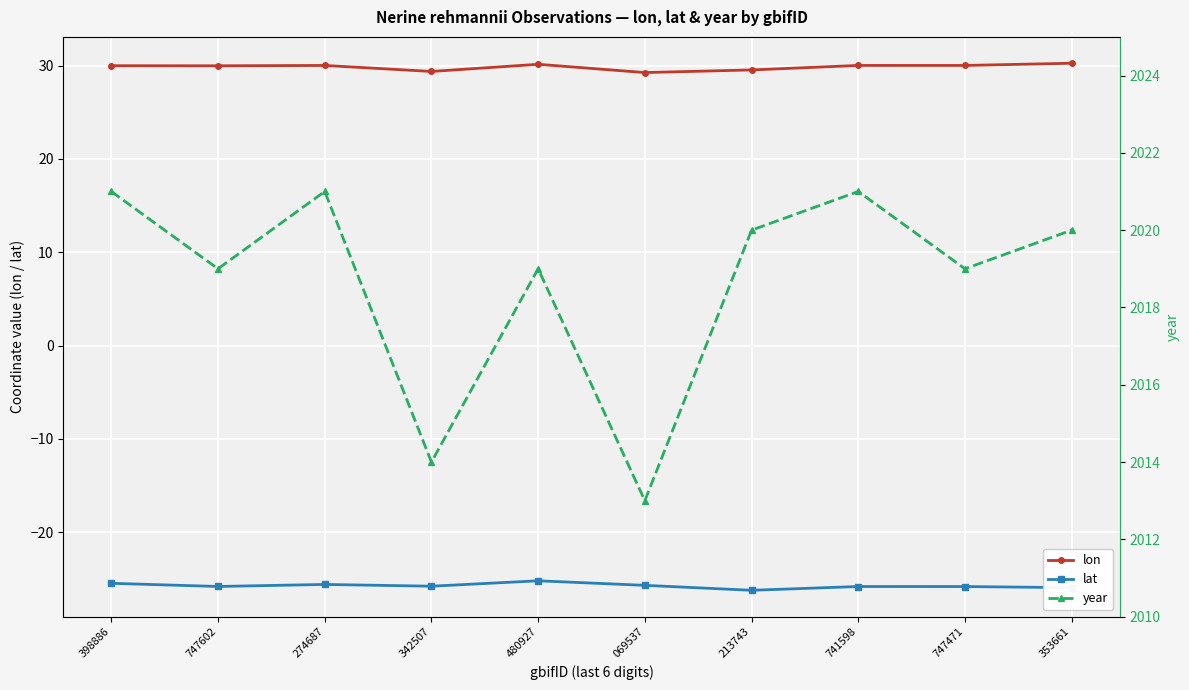

At which label is year closest to 2017?

747602